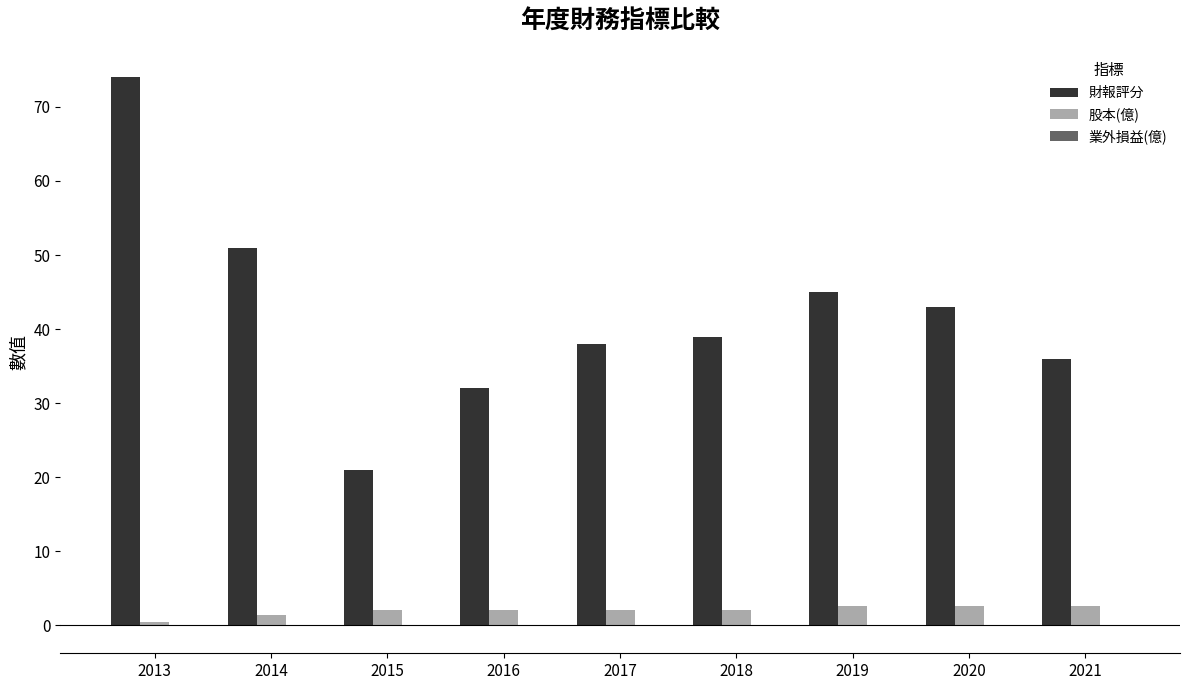

How many categories are shown in the chart?

9